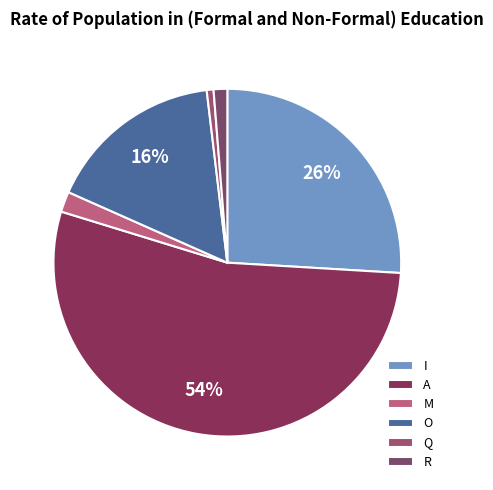

True or false: O accounts for 30% of the total.

False